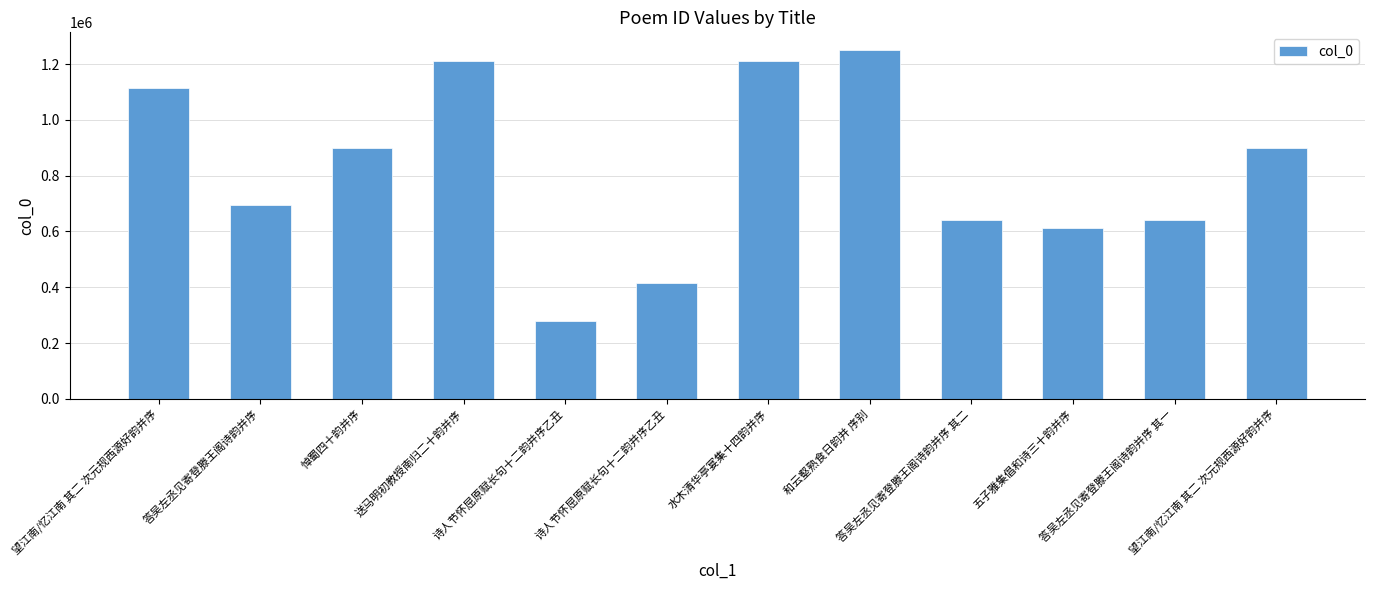

What value does the data have at 水木清华亭宴集十四韵并序, to the nearest 50?

1212150